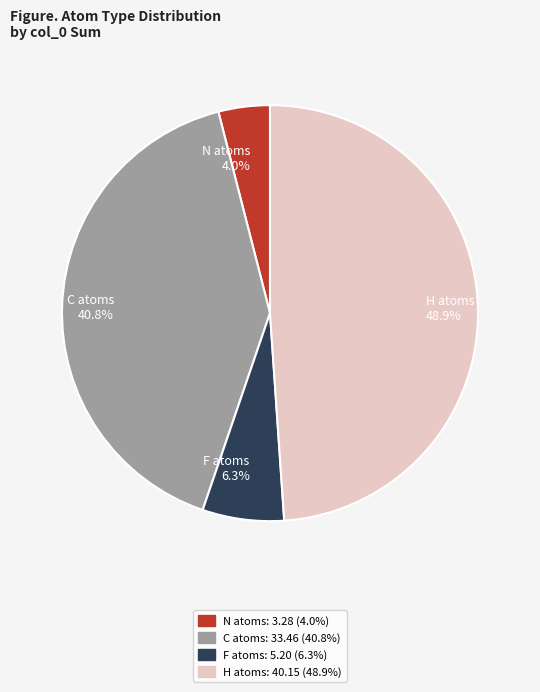

Rank the categories by value from highest to lowest.

H atoms 48.9%, C atoms 40.8%, F atoms 6.3%, N atoms 4.0%